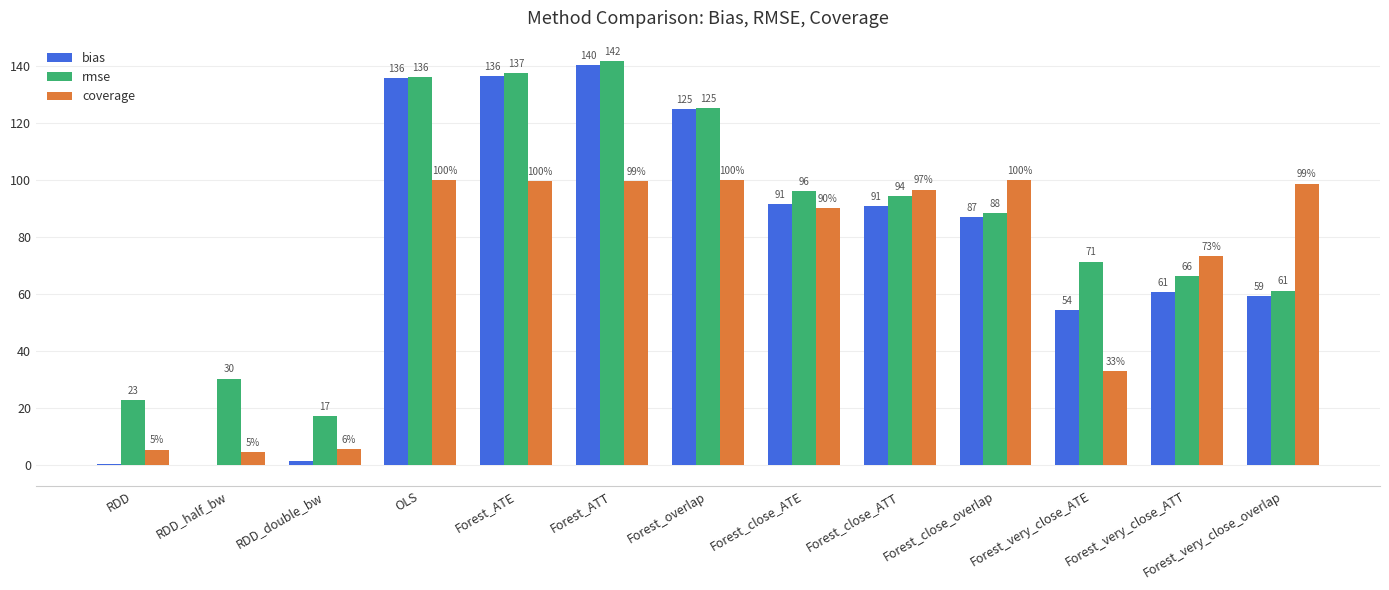

What is the maximum value shown in the chart?

141.6